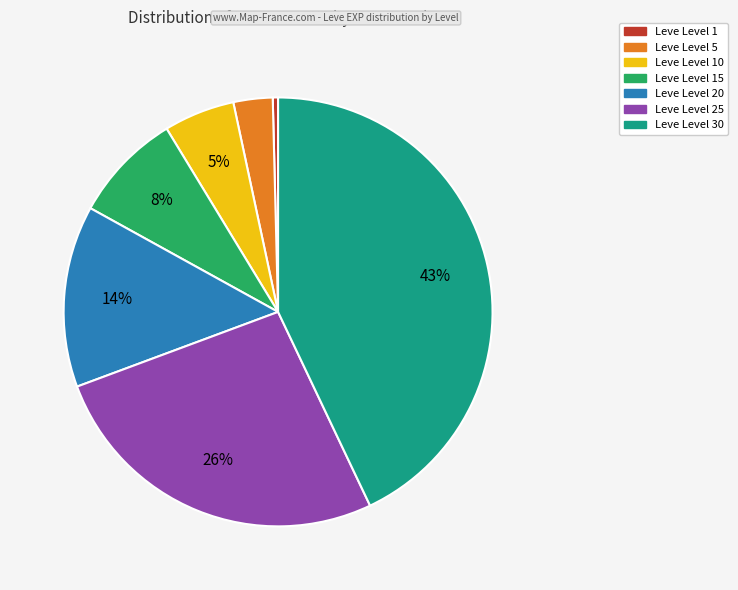

Is there a majority slice in this chart?

No